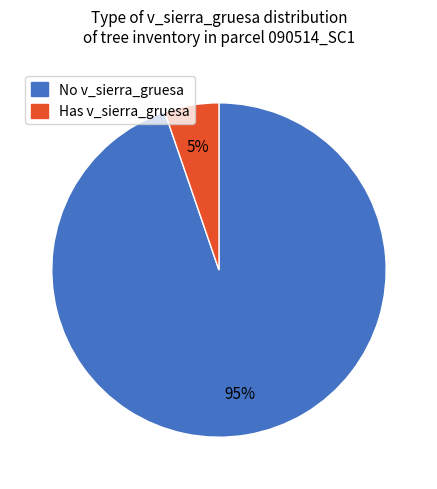

Is there any slice that represents more than half of the pie?

Yes